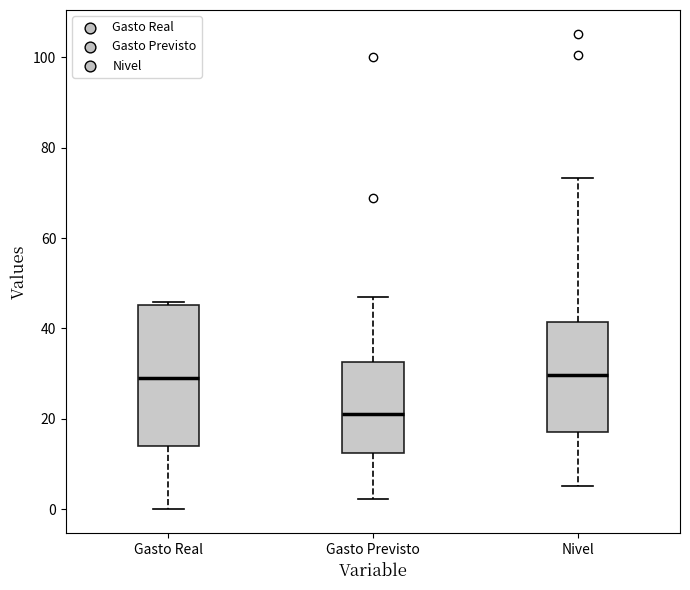

Reading left to right, transcribe this box plot: for each box, give where its median line is, the range the box spans, and where its two whiskers end, as read against the y-axis. The values are not printed on the chart, so give them approximately, as read against the axis.

Gasto Real: median 28, box 14 to 46, whiskers 0 to 46 (just above the box's upper edge)
Gasto Previsto: median 22, box 12 to 32, whiskers 2 to 46
Nivel: median 30, box 18 to 42, whiskers 6 to 74